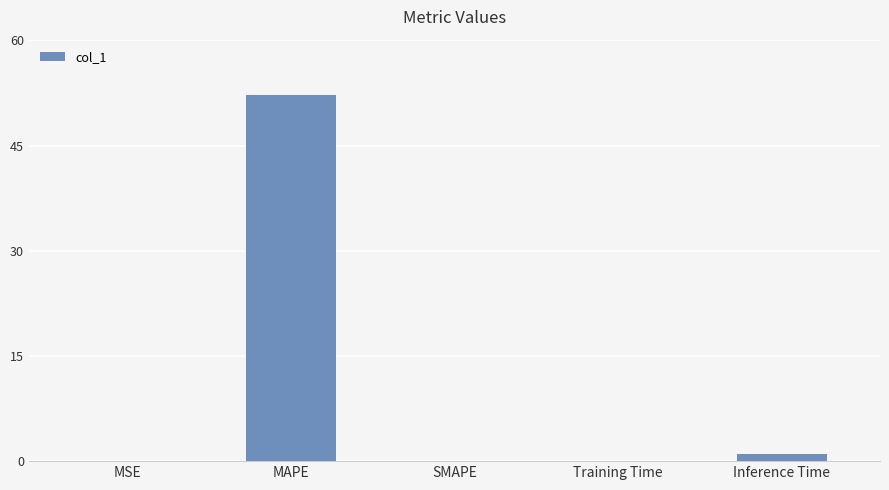

What is the sum of all values?

53.4